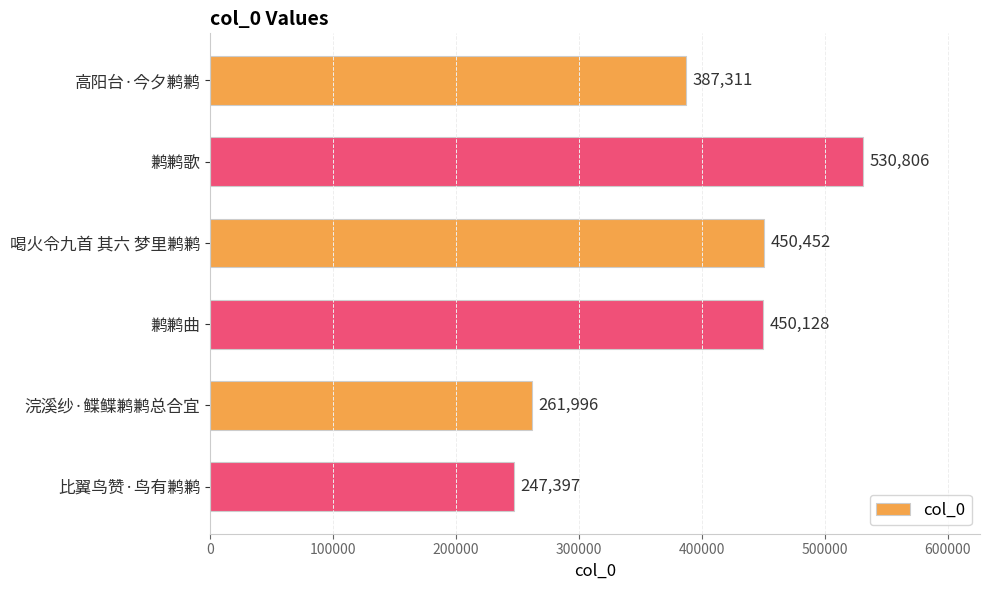

What is the change in value from 鹣鹣歌 to 浣溪纱·鲽鲽鹣鹣总合宜?

-268810